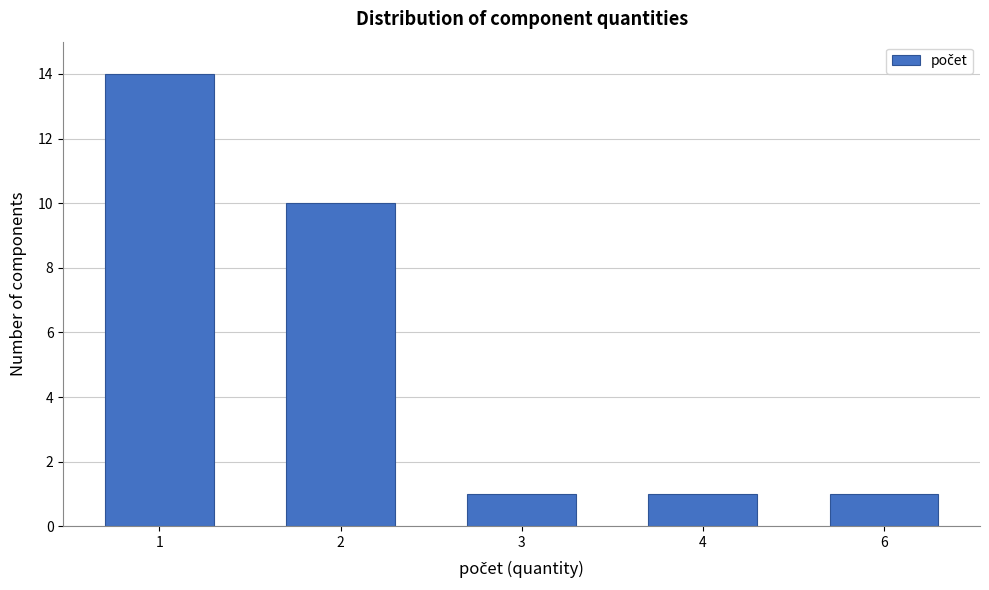

Reading left to right, transcribe all the data shown in this chart.

14	10	1	1	1